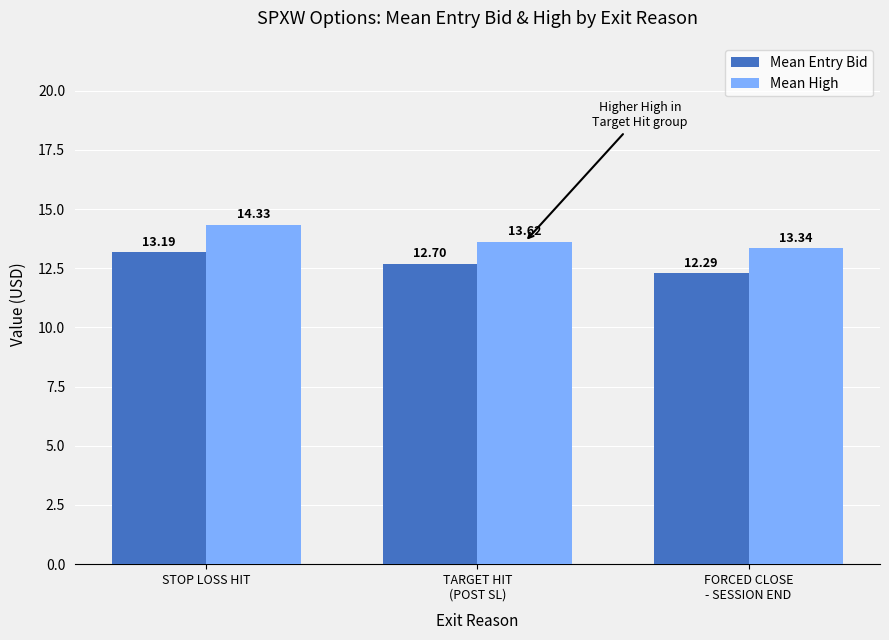

What is the label of the 2nd bar from the right?

TARGET HIT
(POST SL)